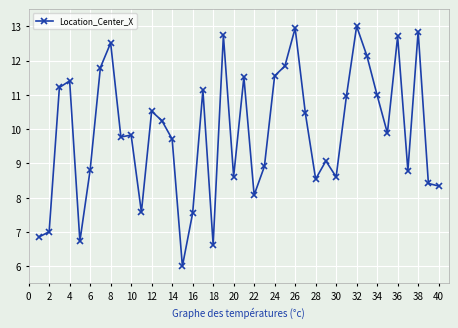

How many values are below 9?

16